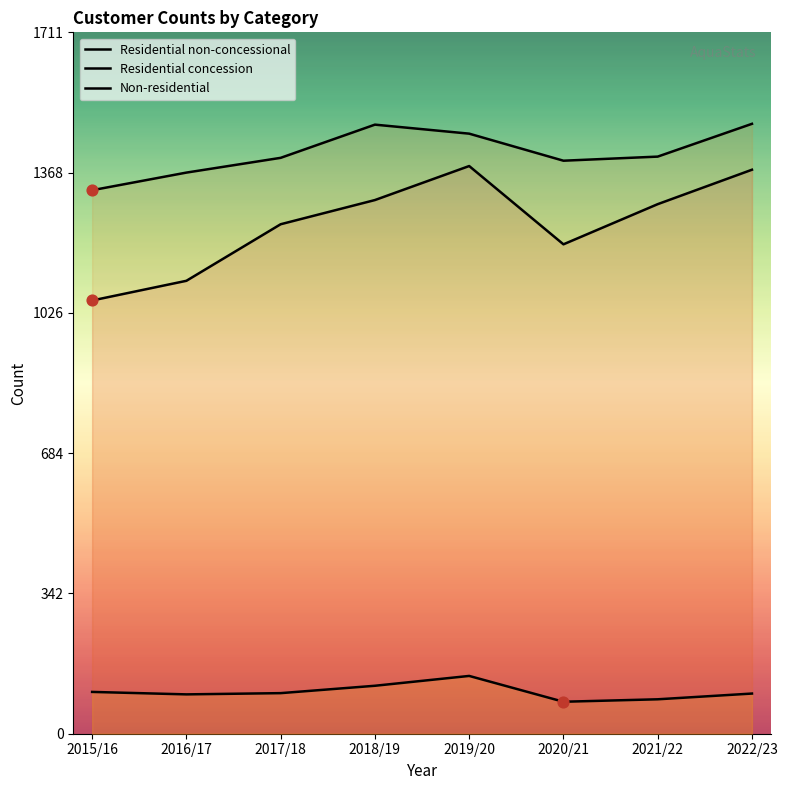

Is the value of Residential concession at 2019/20 greater than the value of Residential non-concessional at 2016/17?

Yes